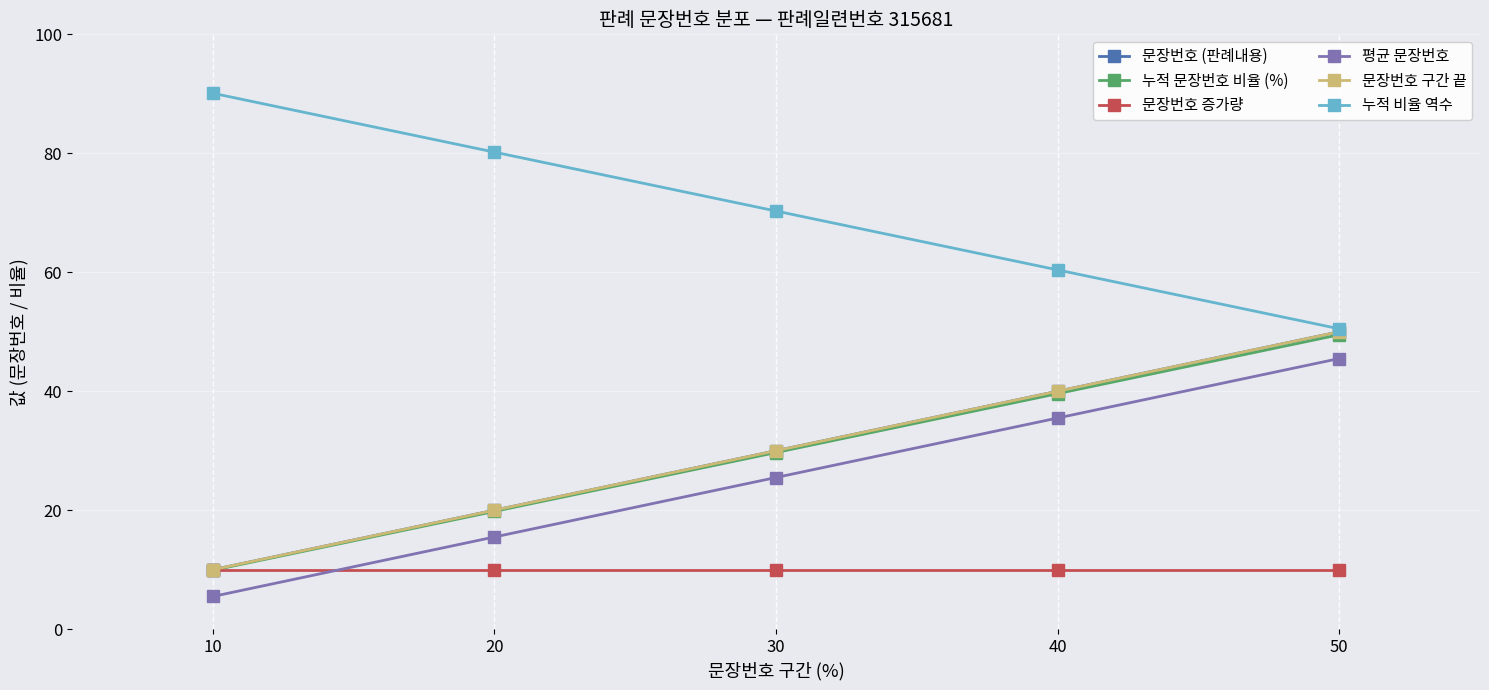

Is it true that 누적 비율 역수 equals 148.8 at 10?

False